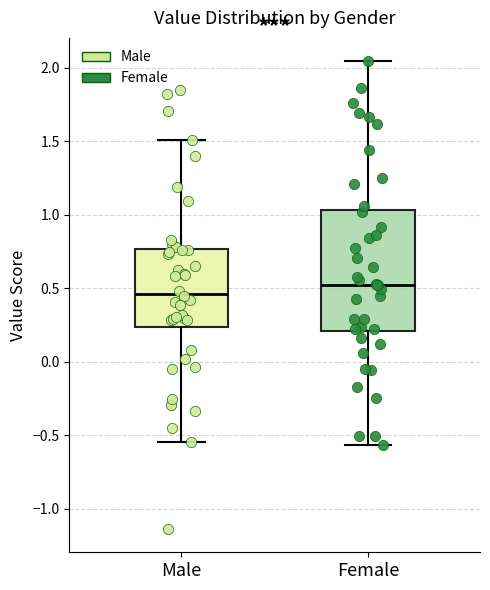

Reading left to right, transcribe this box plot: for each box, give where its median line is, the range the box spans, and where its two whiskers end, as read against the y-axis. The values are not printed on the chart, so give them approximately, as read against the axis.

Male: median 0.45, box 0.25 to 0.75, whiskers -0.55 to 1.50
Female: median 0.55, box 0.20 to 1.05, whiskers -0.55 to 2.05